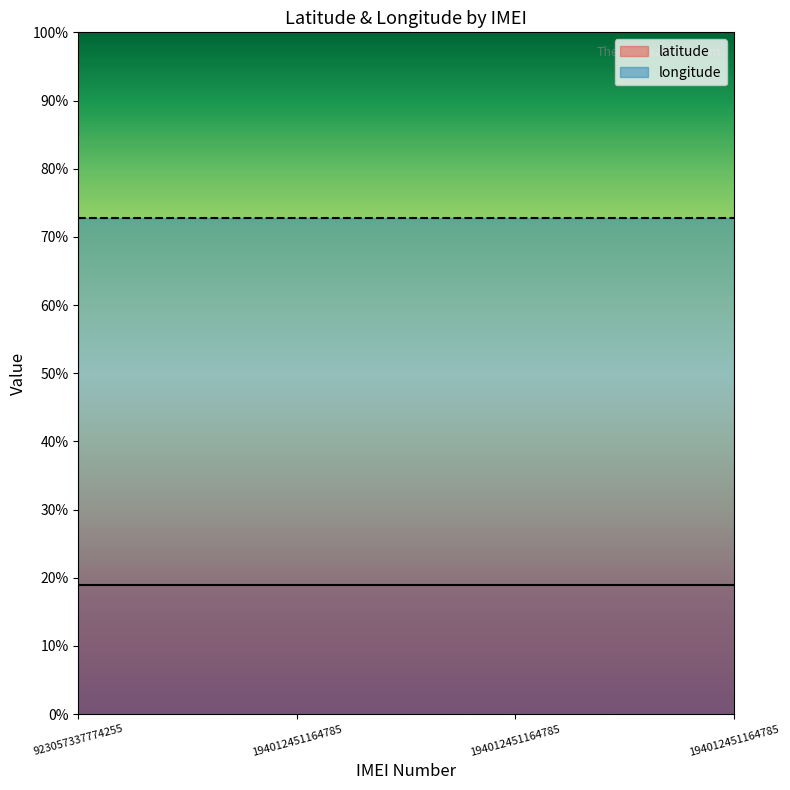

Reading right to left, transcribe all the data shown in this chart.

latitude: 194012451164785=18.9	194012451164785=18.9	194012451164785=18.9	923057337774255=18.9
longitude: 194012451164785=72.8	194012451164785=72.8	194012451164785=72.8	923057337774255=72.8